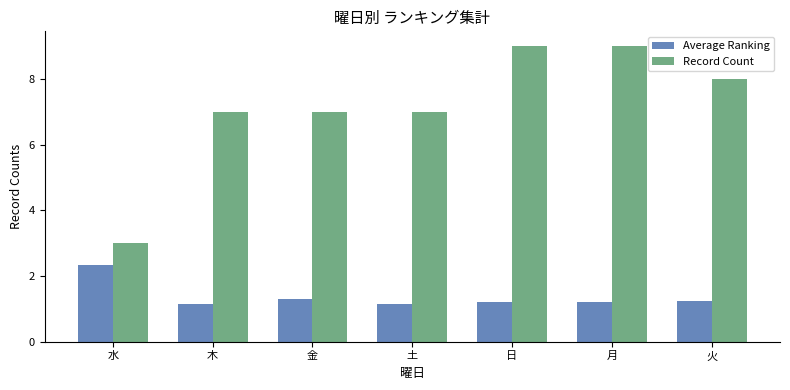

What is the greatest value displayed?

9.0